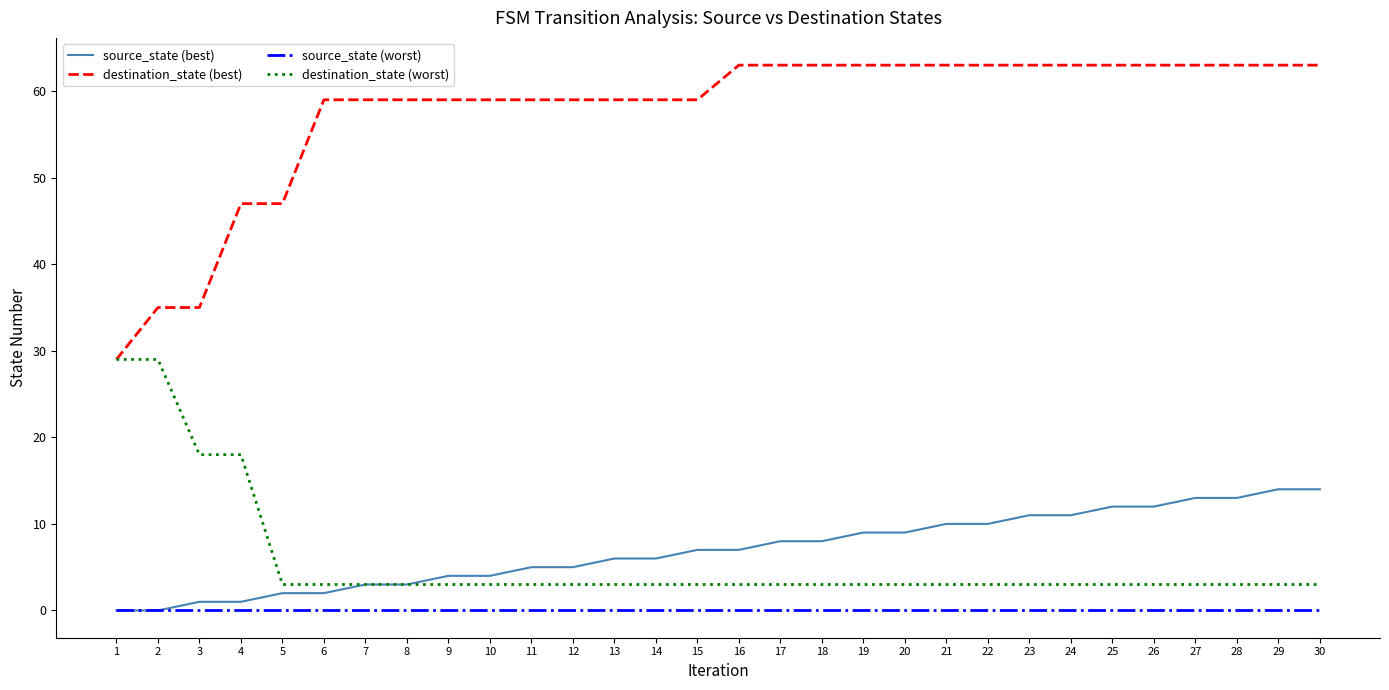

True or false: destination_state (worst) and source_state (worst) intersect in this chart.

False